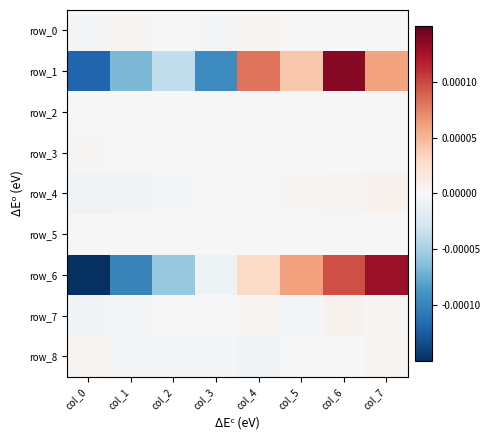

Which series has the widest spread of values?

row_6